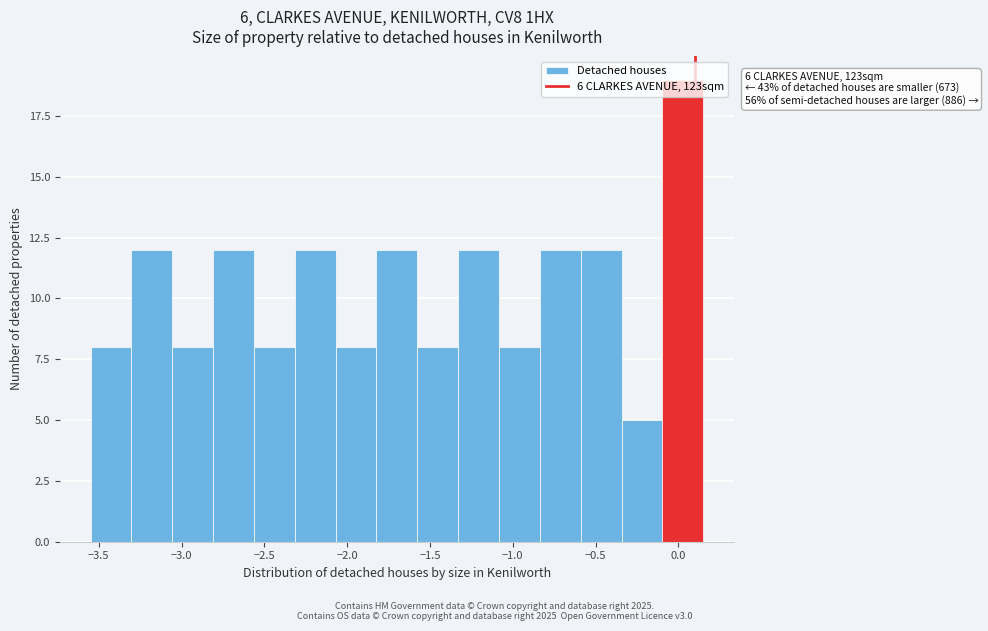

Over which range of the x-axis is the bar tallest?

-0.10 to 0.15